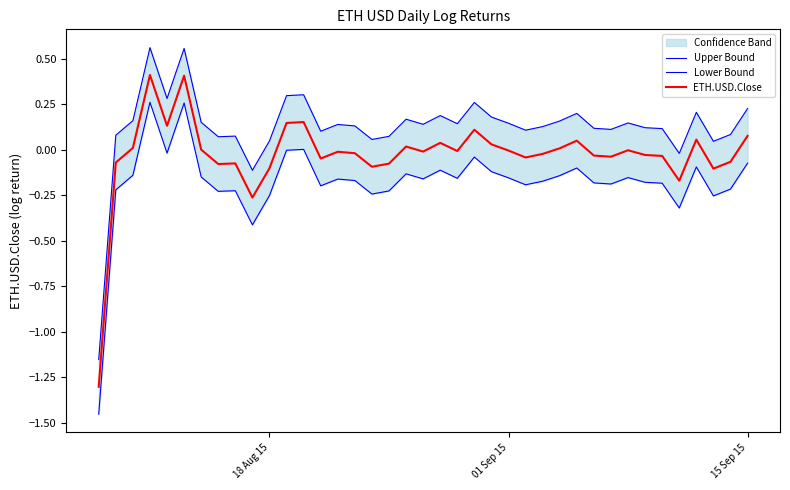

What is the minimum value for ETH.USD.Close?

-1.3